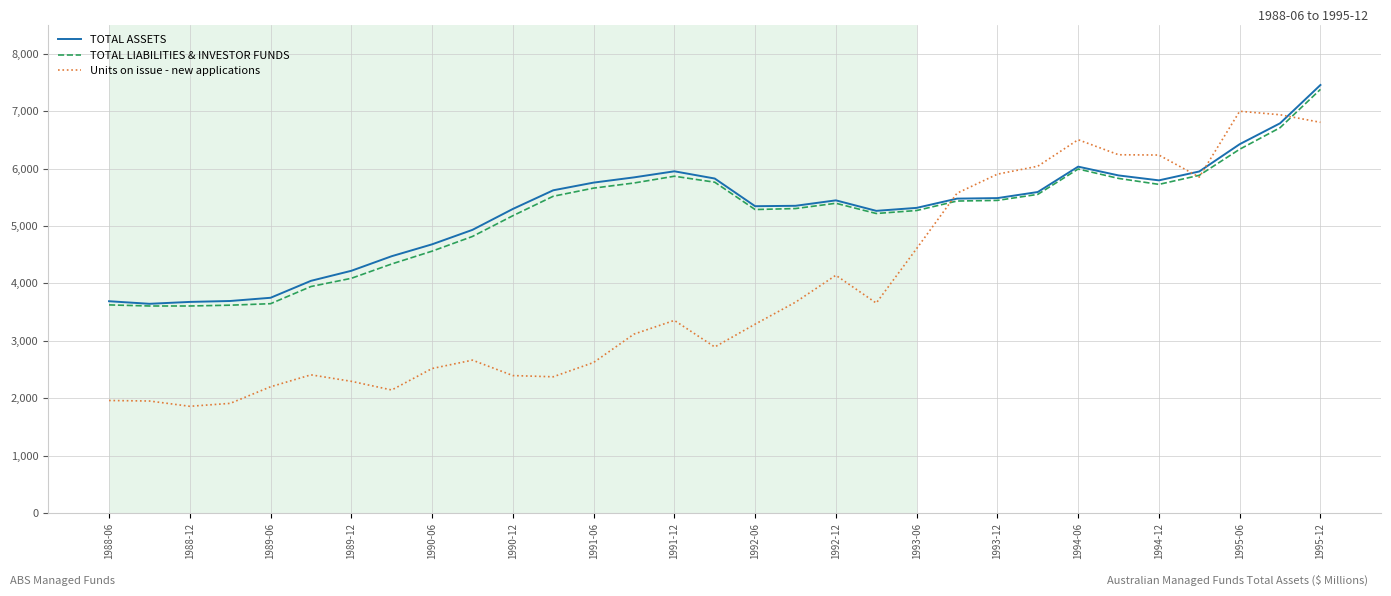

What is the sum of all TOTAL ASSETS values?

162690